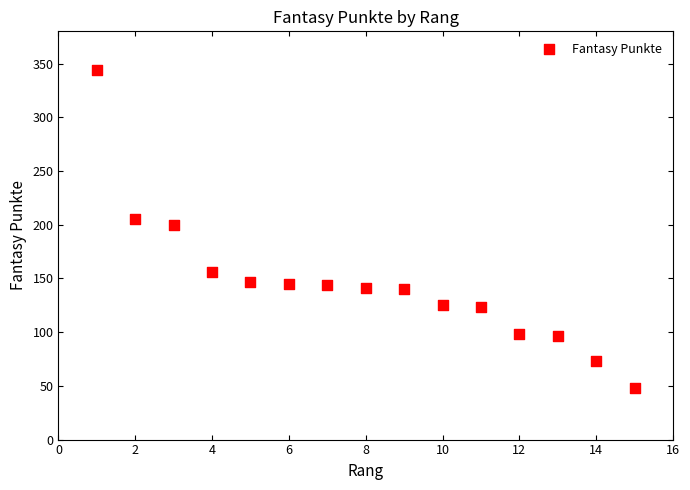

What is the range of X values (max minus min)?

14